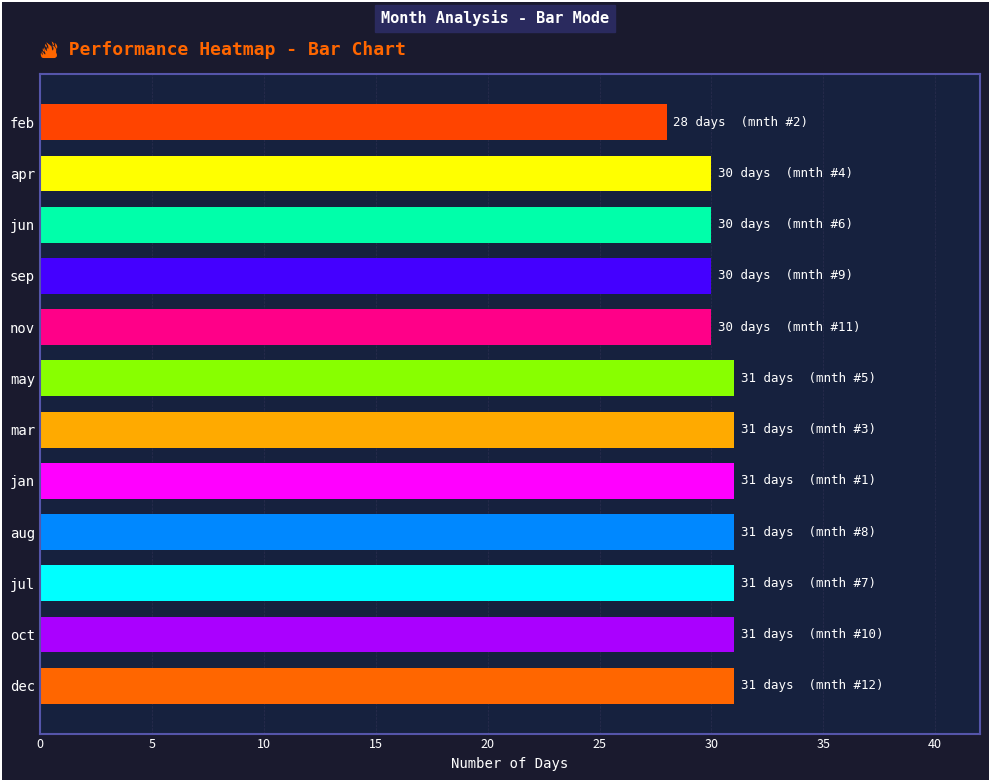

What is the difference between the second highest and minimum values?

3